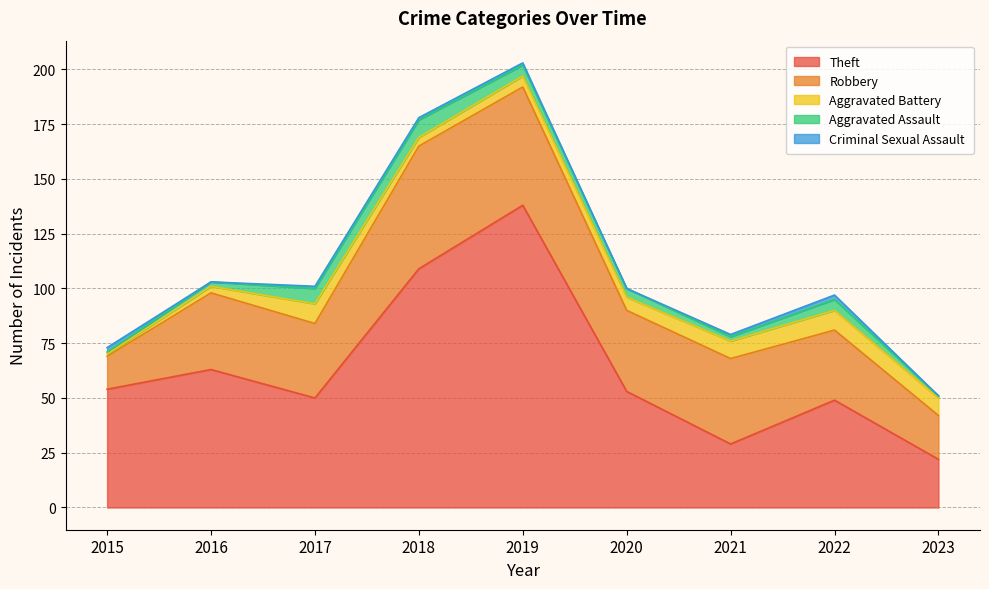

What are all the series names shown in the legend?

Theft, Robbery, Aggravated Battery, Aggravated Assault, Criminal Sexual Assault